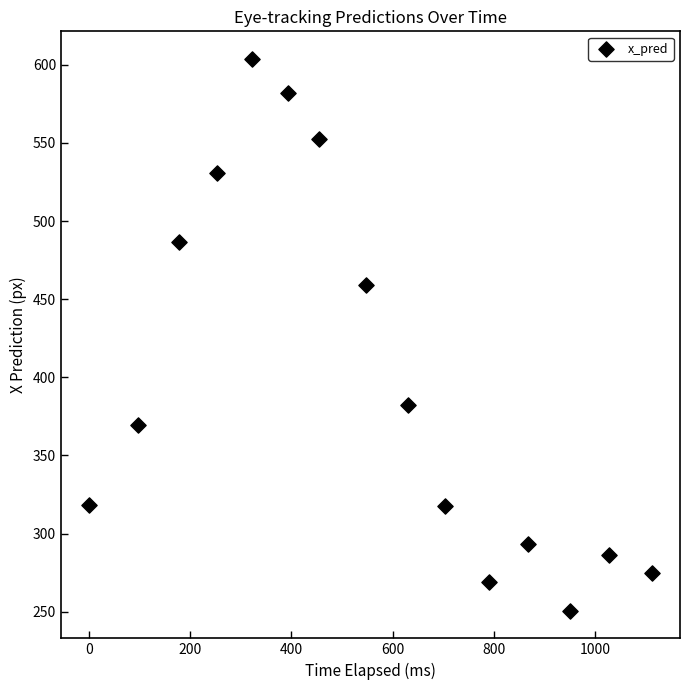

What Y value in the scatter plot is closest to 427?

458.8